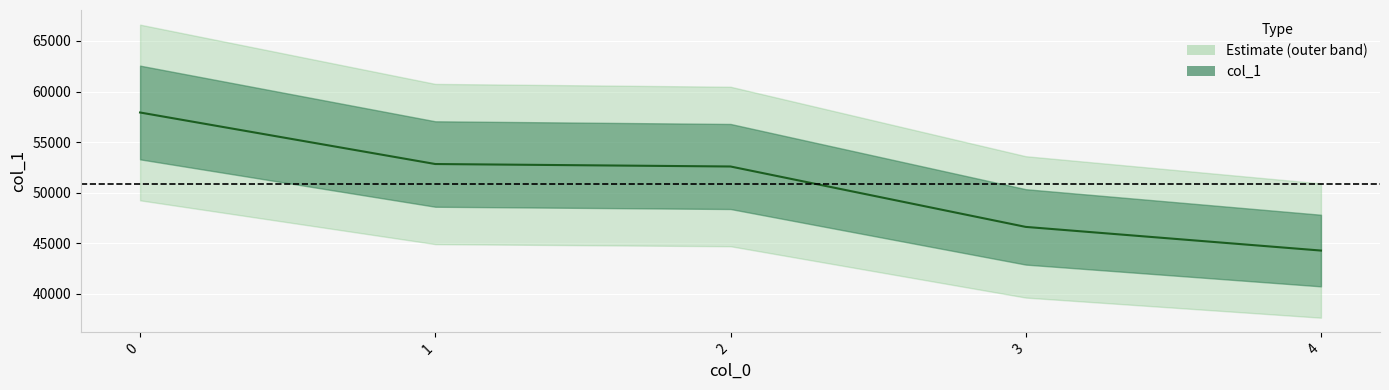

True or false: the data has more than 1 interior local peaks.

False